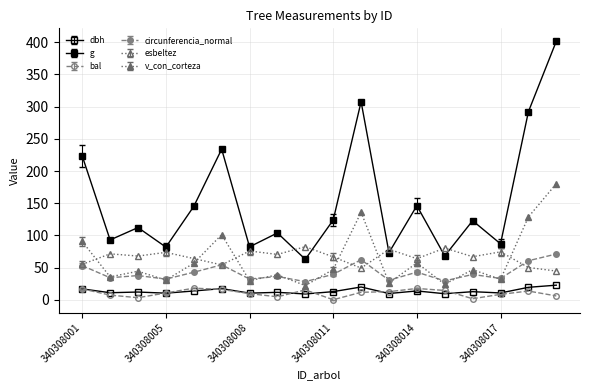

At which label is g closest to 232?

340308007